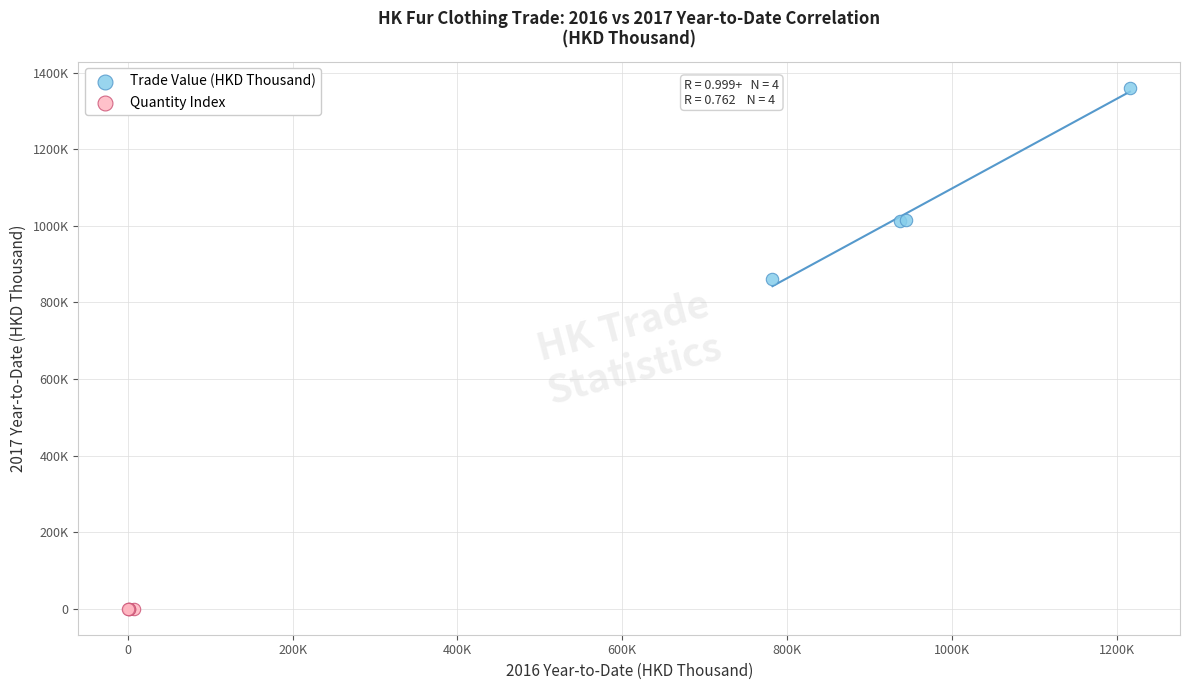

What are all the series names shown in the legend?

Trade Value (HKD Thousand), Quantity Index